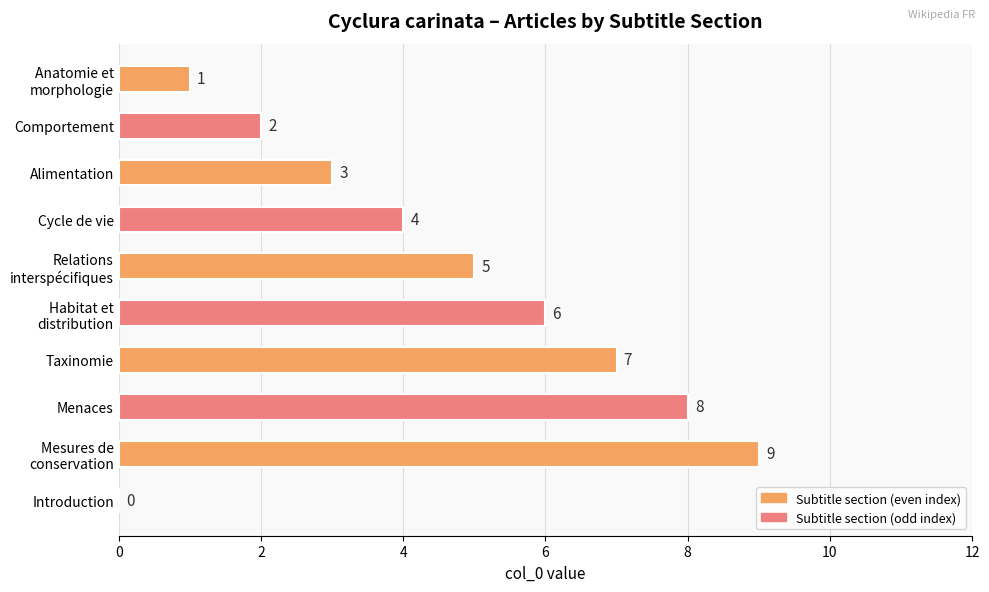

What is the sum of all values?

45